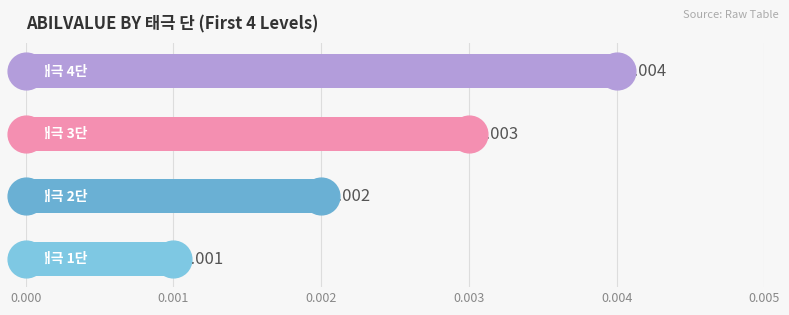

Between 0.002 and 0.003, which is larger?

0.003